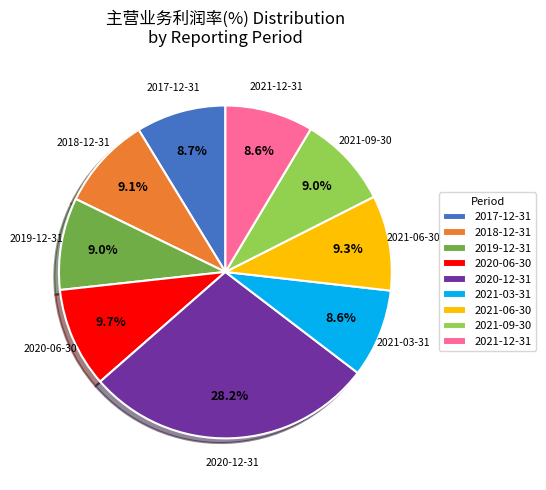

What portion of the pie excludes 2021-06-30?

90.7%